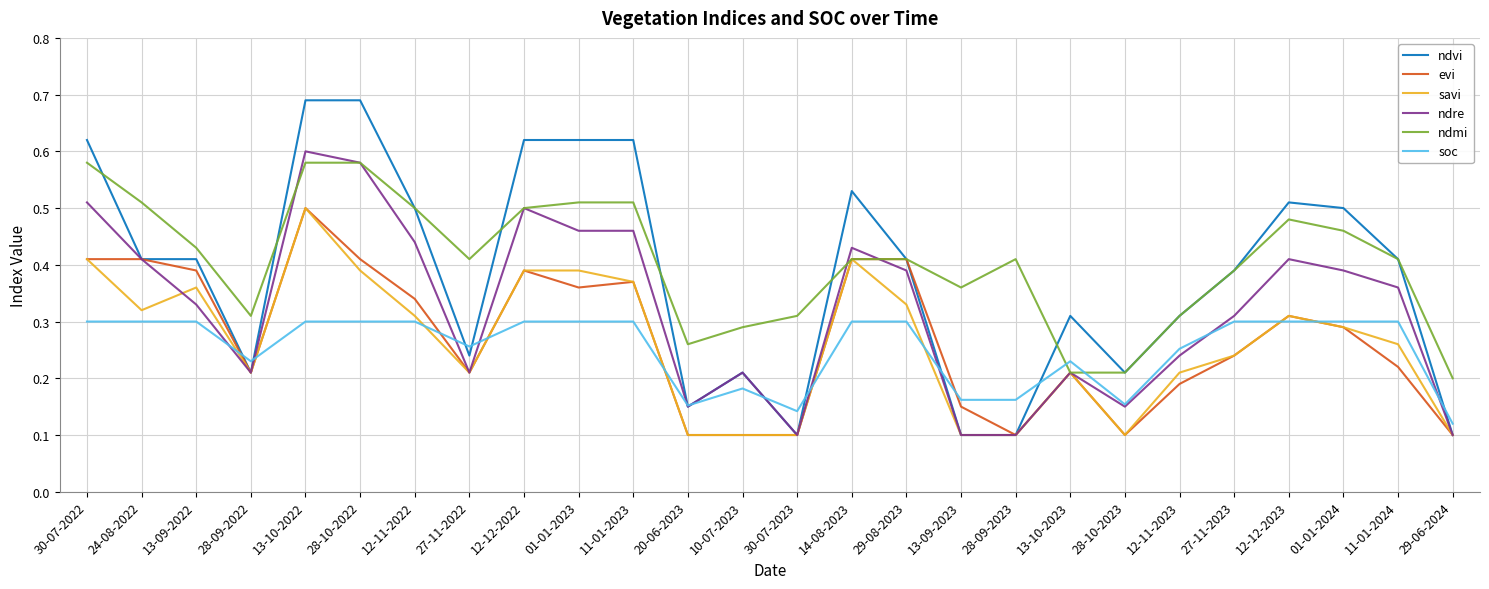

Which series changed the most between 14-08-2023 and 13-09-2023?

ndvi